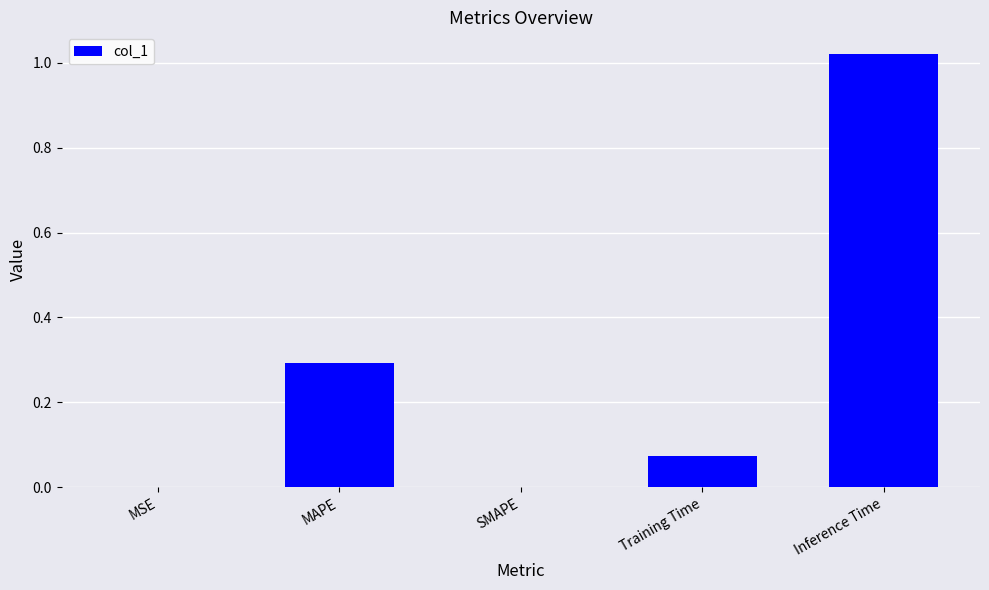

True or false: the data shows 0.3 at MAPE.

True